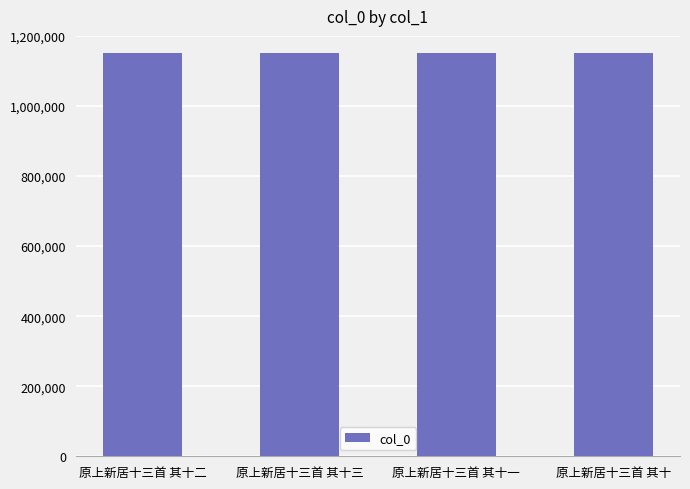

What is the maximum value shown in the chart?

1151030